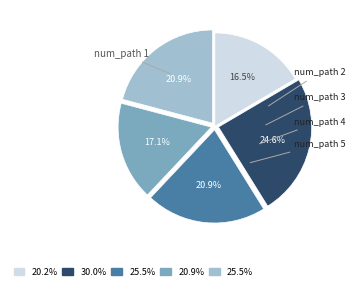

Is there any slice that represents more than half of the pie?

No